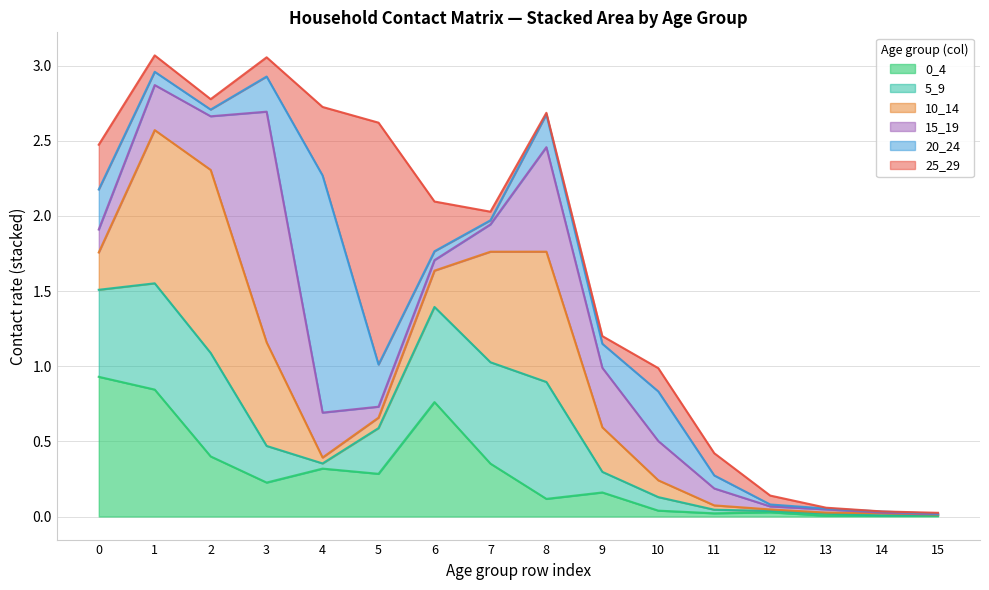

What is the greatest value displayed?

1.6